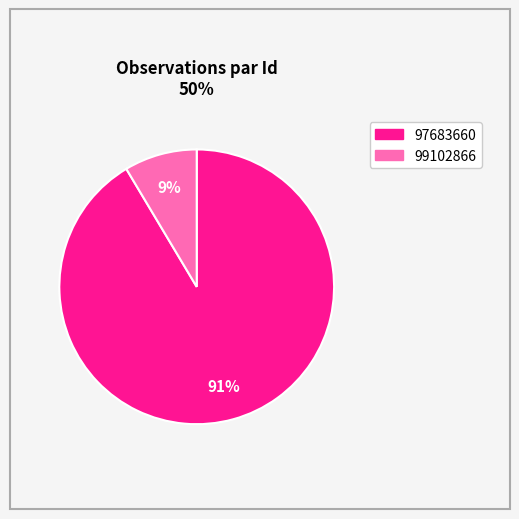

Is it true that 99102866 is 9% of the pie?

True